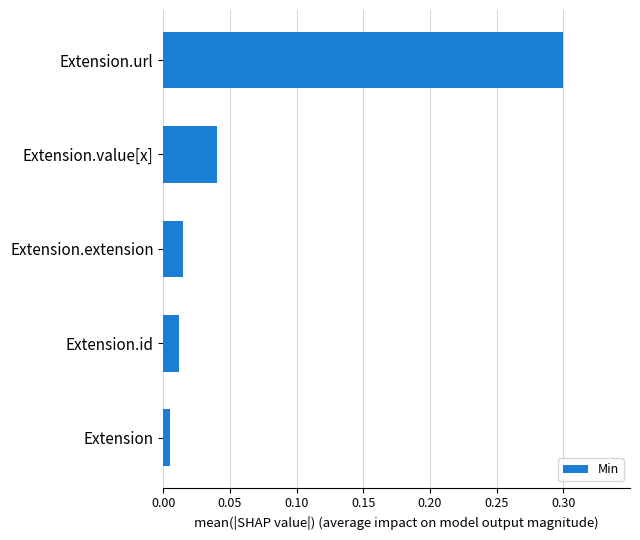

Which label corresponds to the smallest value in the chart?

Extension